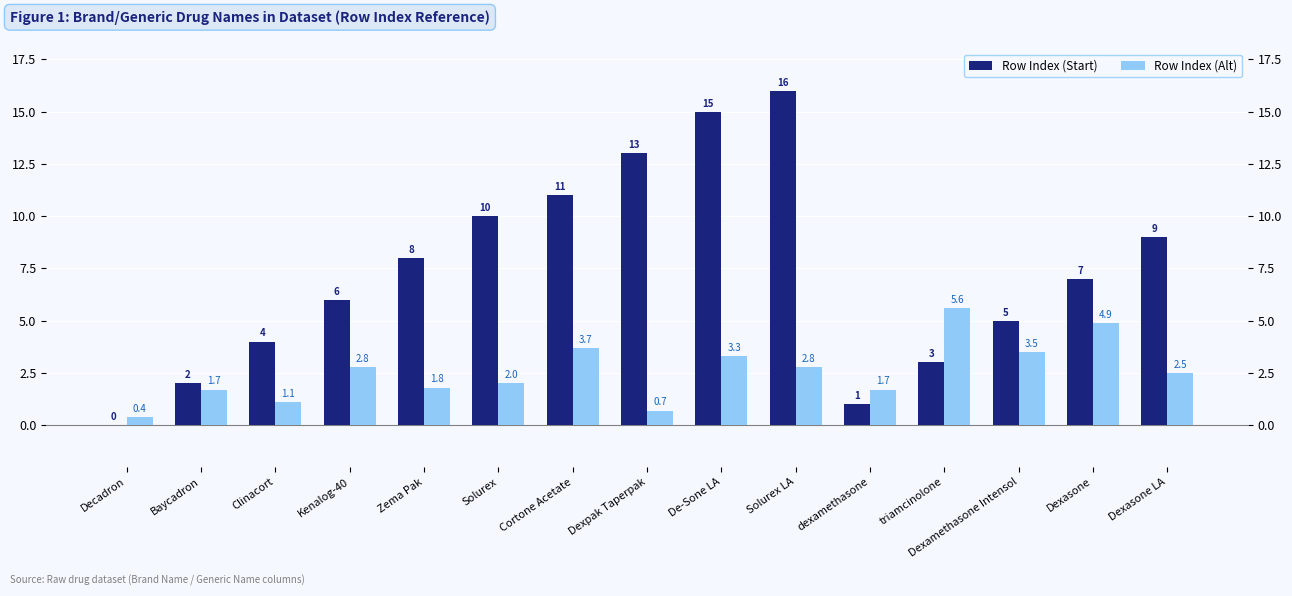

Which series has the largest range (max minus min)?

Row Index (Start)